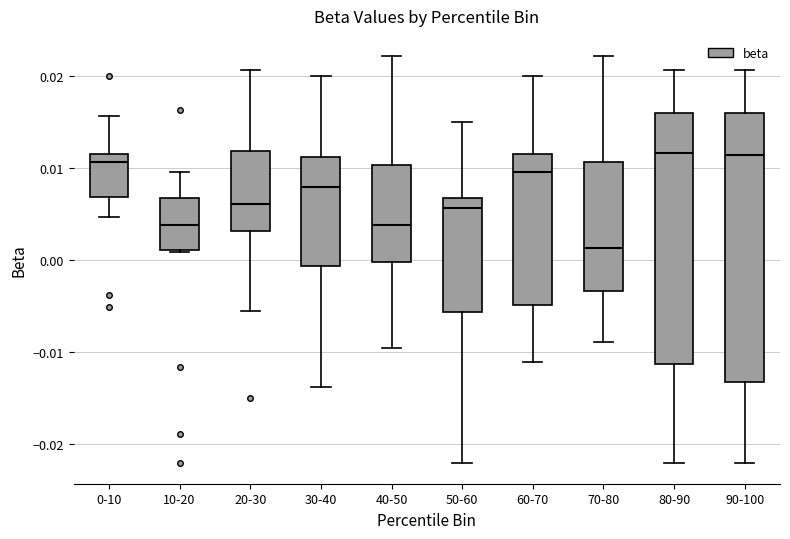

Reading left to right, transcribe this box plot: for each box, give where its median line is, the range the box spans, and where its two whiskers end, as read against the y-axis. The values are not printed on the chart, so give them approximately, as read against the axis.

0-10: median 0.011 (just below the box's upper edge), box 0.007 to 0.011, whiskers 0.005 to 0.016
10-20: median 0.004, box 0.001 to 0.007, whiskers 0.001 to 0.010
20-30: median 0.006, box 0.003 to 0.012, whiskers -0.006 to 0.021
30-40: median 0.008, box -0.001 to 0.011, whiskers -0.014 to 0.020
40-50: median 0.004, box 0.000 to 0.010, whiskers -0.010 to 0.022
50-60: median 0.006, box -0.006 to 0.007, whiskers -0.022 to 0.015
60-70: median 0.009, box -0.005 to 0.011, whiskers -0.011 to 0.020
70-80: median 0.001, box -0.003 to 0.011, whiskers -0.009 to 0.022
80-90: median 0.012, box -0.011 to 0.016, whiskers -0.022 to 0.021
90-100: median 0.011, box -0.013 to 0.016, whiskers -0.022 to 0.021